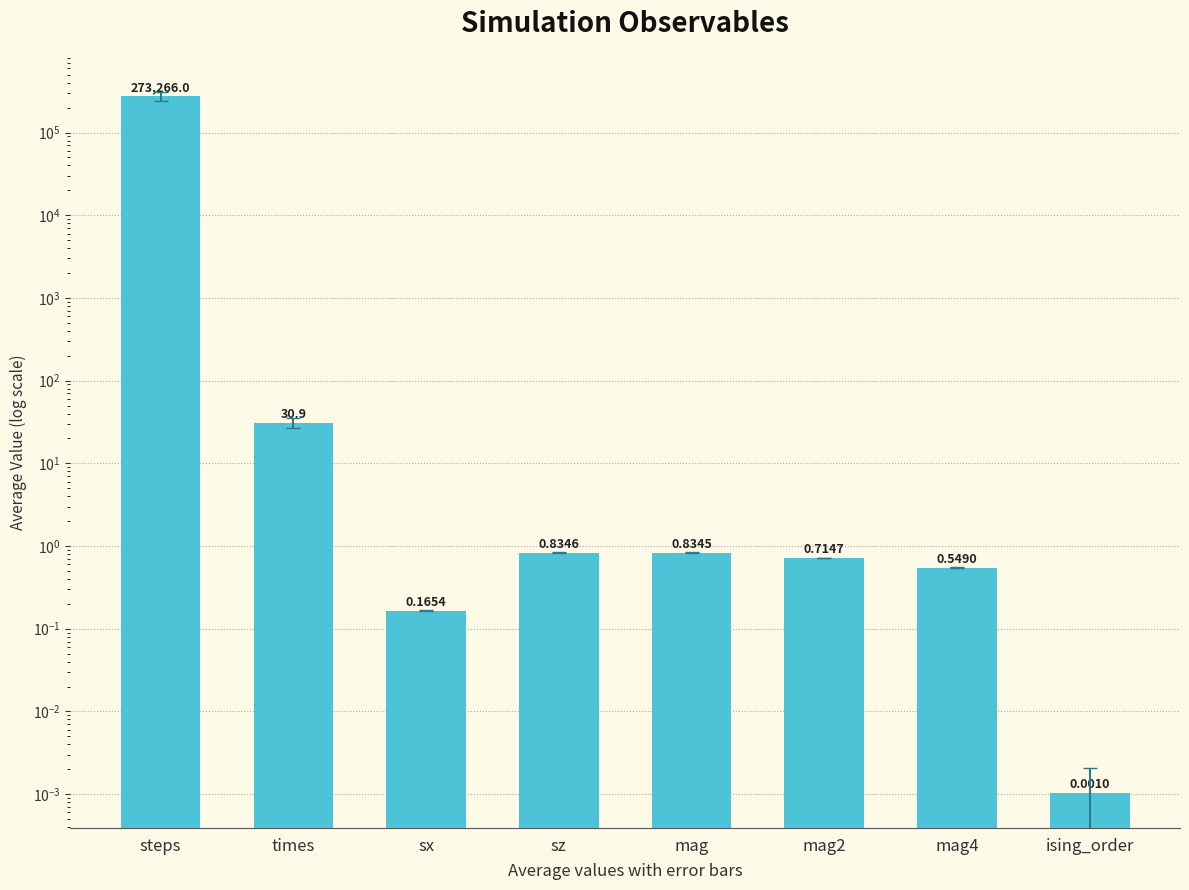

Reading left to right, what are all the values shown in this chart?

steps=273266.0	times=30.9	sx=0.2	sz=0.8	mag=0.8	mag2=0.7	mag4=0.5	ising_order=0.0